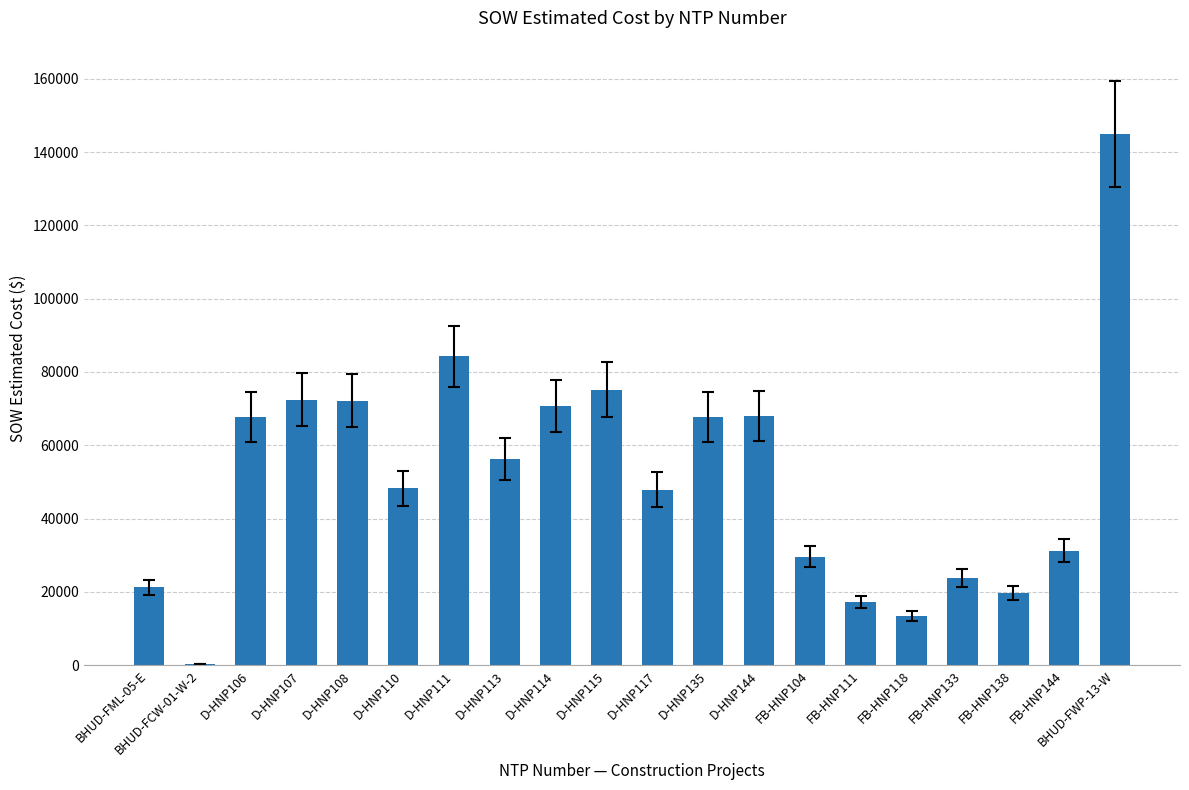

What is the sum of all values?

1031820.9